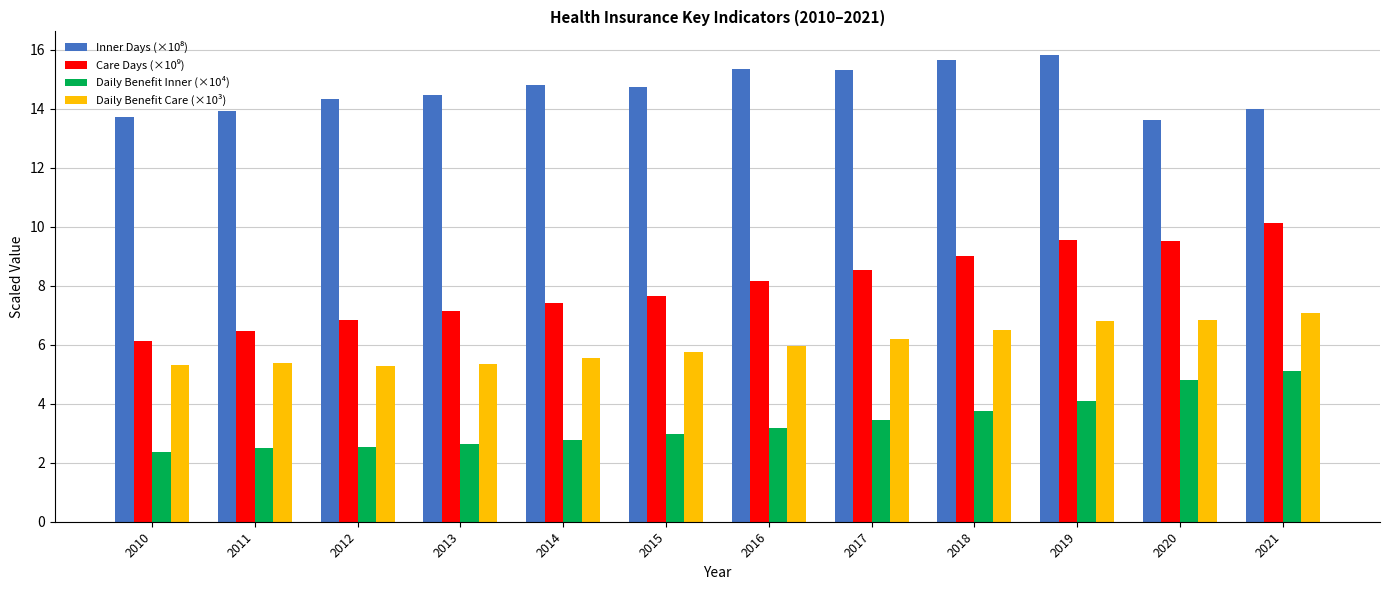

What is the approximate value of Daily Benefit Care (×10³) at 2020?

6.8